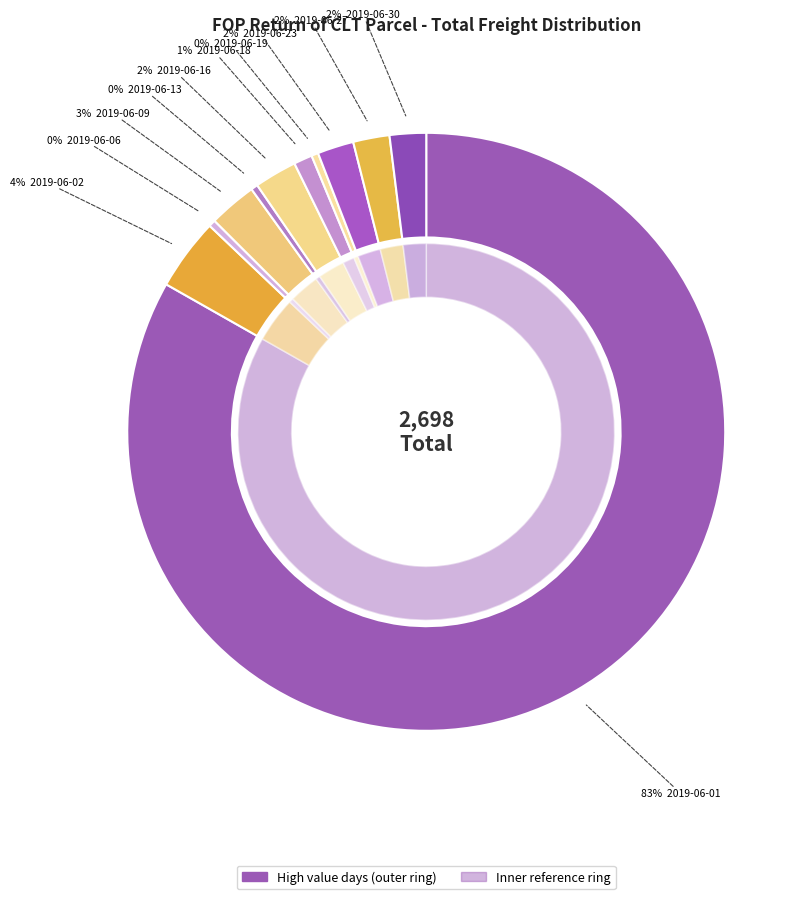

The 2019-06-18 slice represents 11% of the pie. True or false?

False